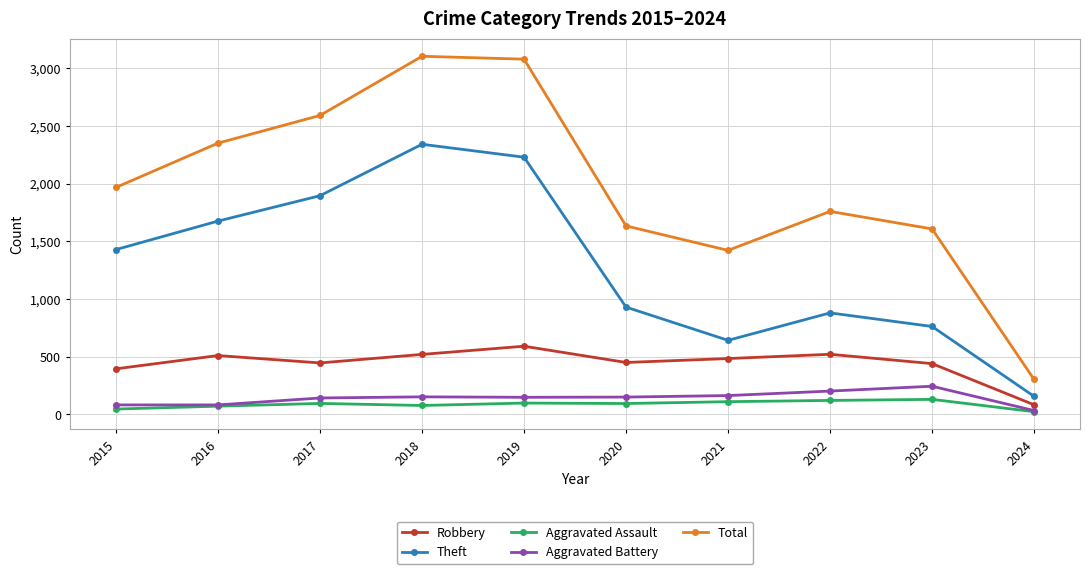

True or false: Total and Robbery intersect in this chart.

False